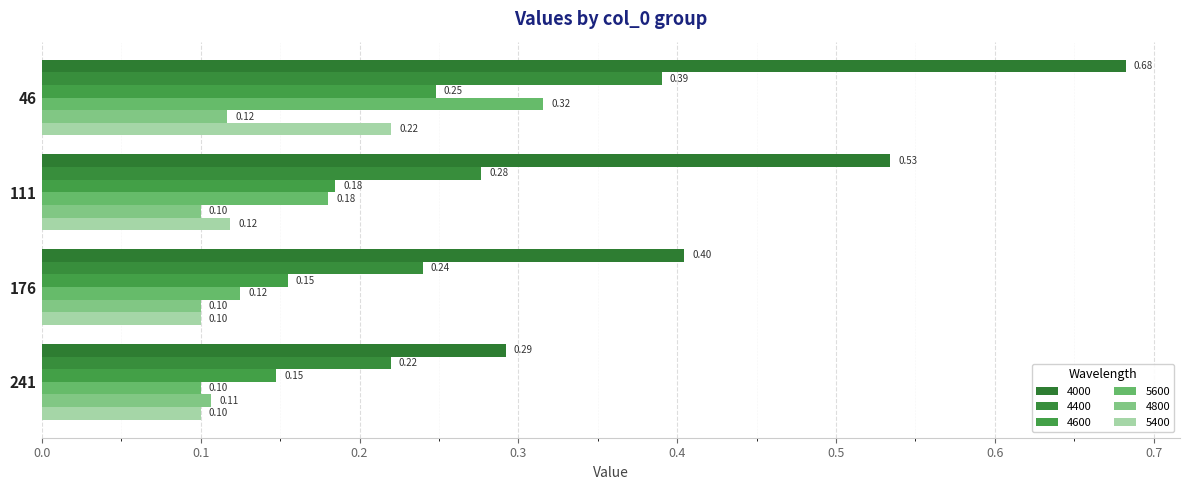

Reading left to right, list all the values displayed in this chart.

4000: 0.7	0.5	0.4	0.3
4400: 0.4	0.3	0.2	0.2
4600: 0.2	0.2	0.2	0.1
5600: 0.3	0.2	0.1	0.1
4800: 0.1	0.1	0.1	0.1
5400: 0.2	0.1	0.1	0.1